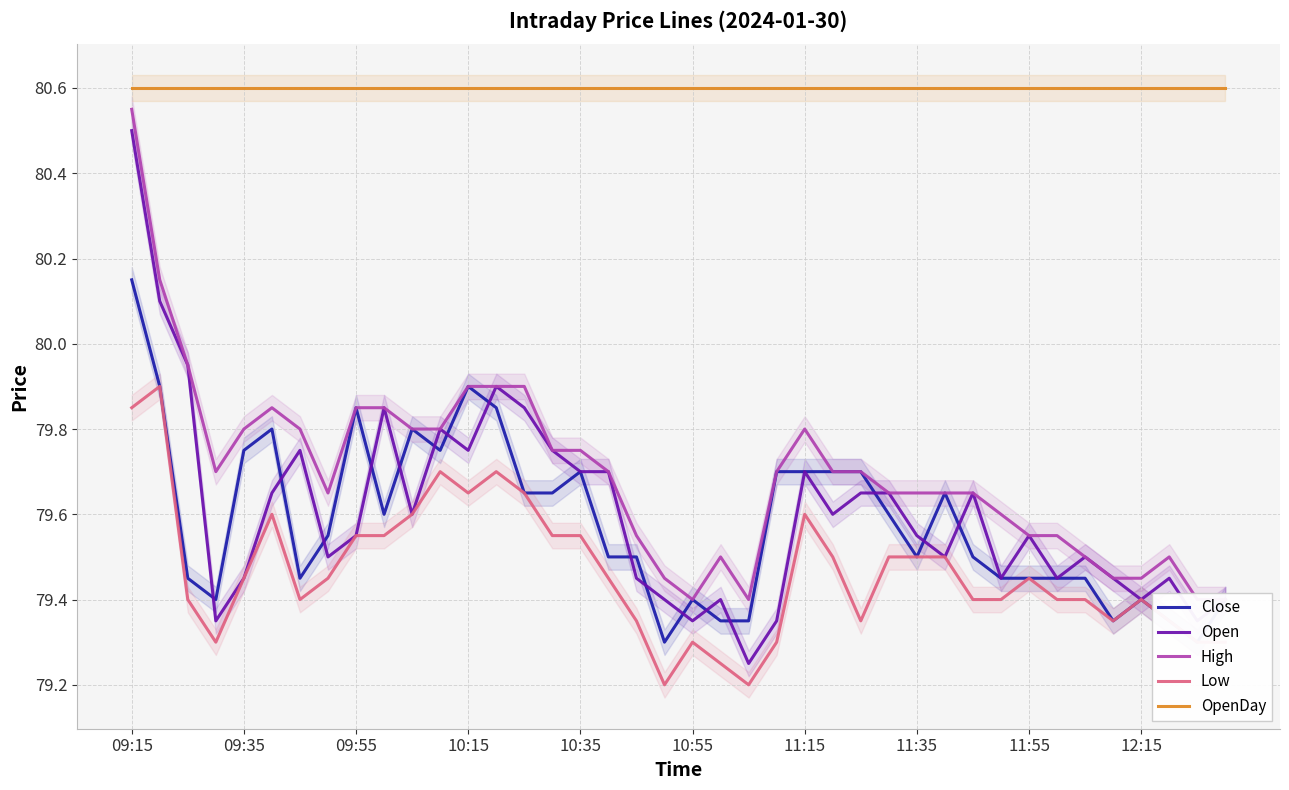

At 29, list the series in order from largest to smallest.

OpenDay, Close, High, Open, Low